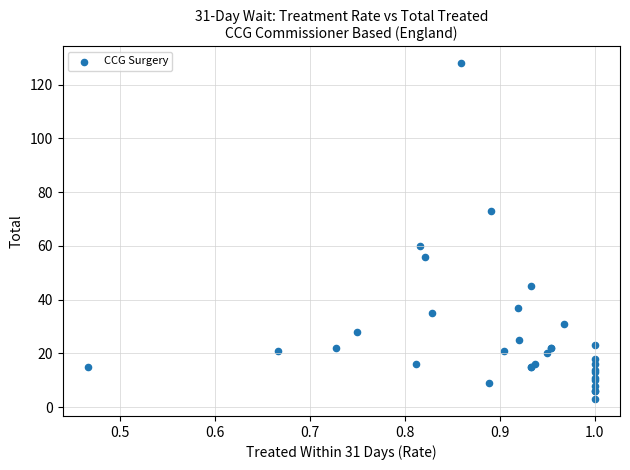

What Y value in the scatter plot is closest to 65?

60